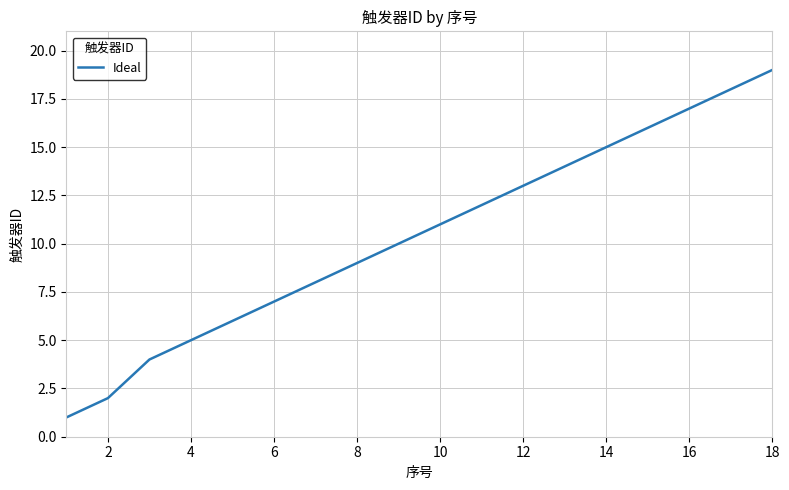

How many distinct data groups are displayed?

1